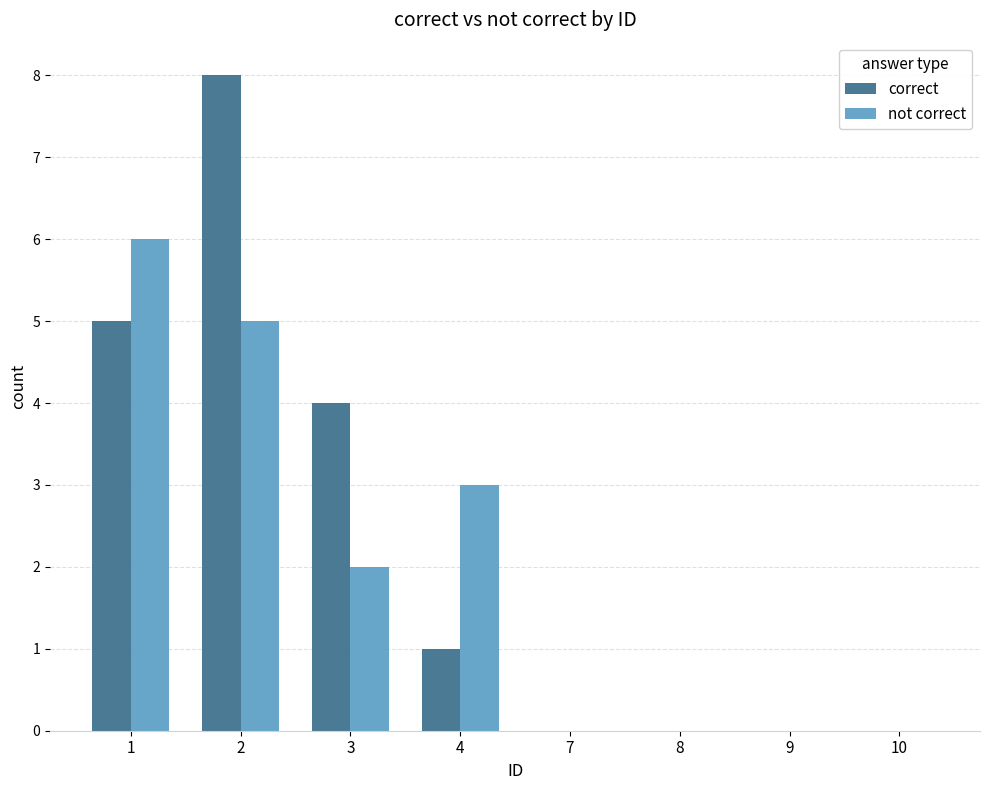

At which label is not correct closest to 3?

4